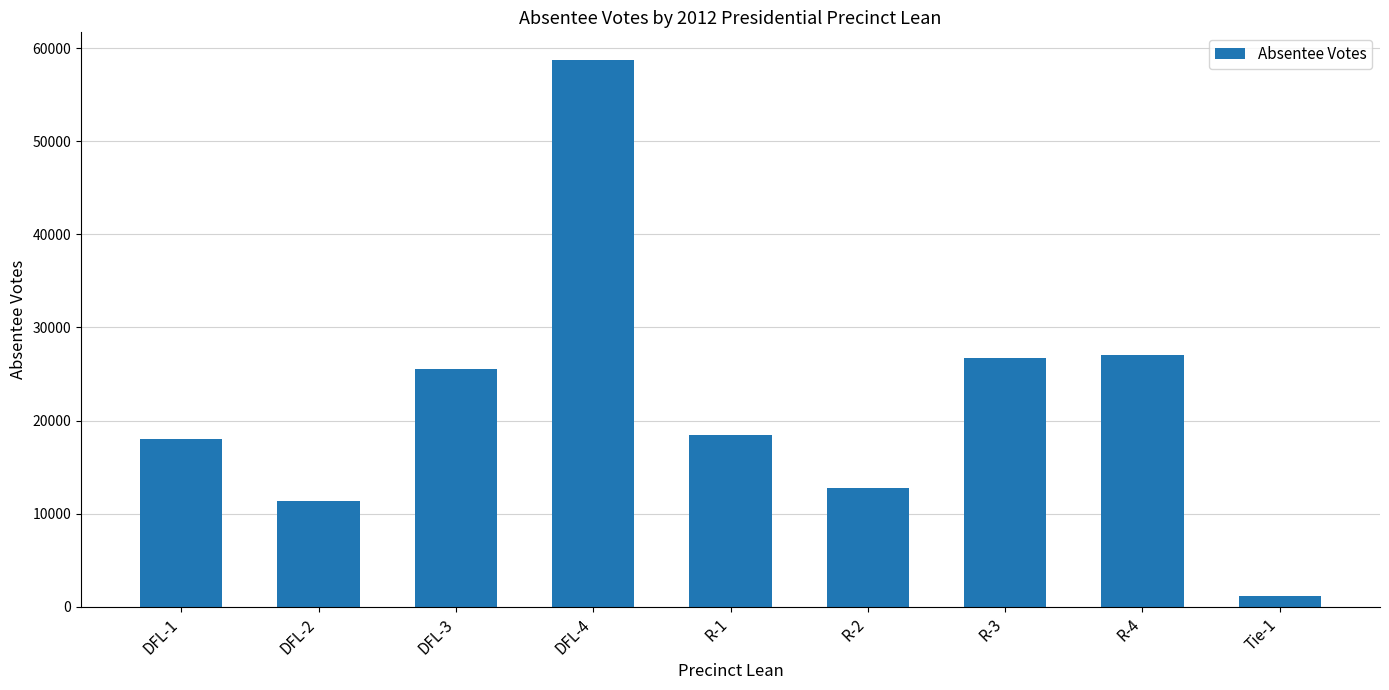

What is the sum of the values at R-4 and R-2?

39868